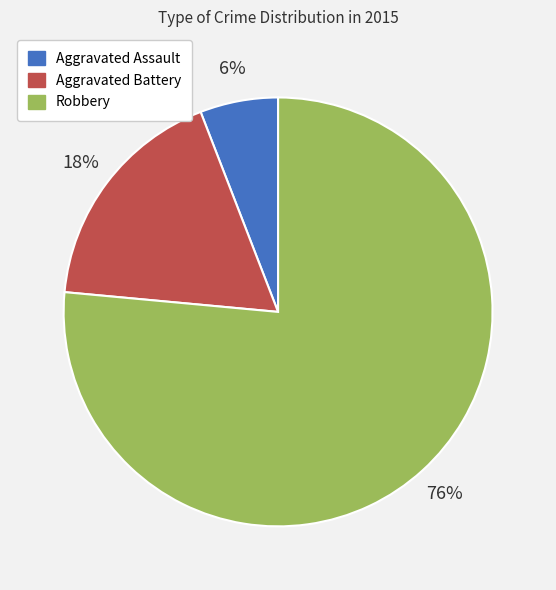

To the nearest percent, what is the average slice percentage?

33%